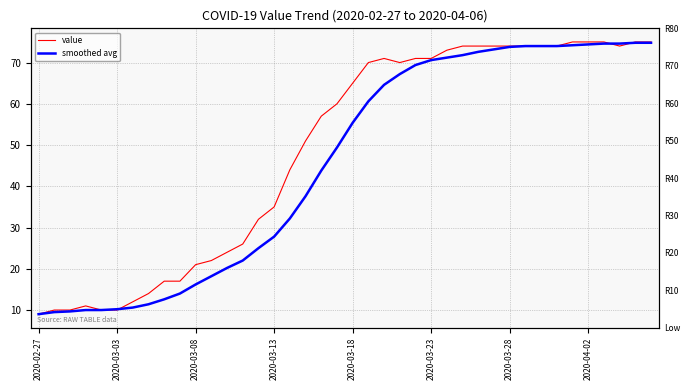

What is the maximum value for smoothed avg?

74.8